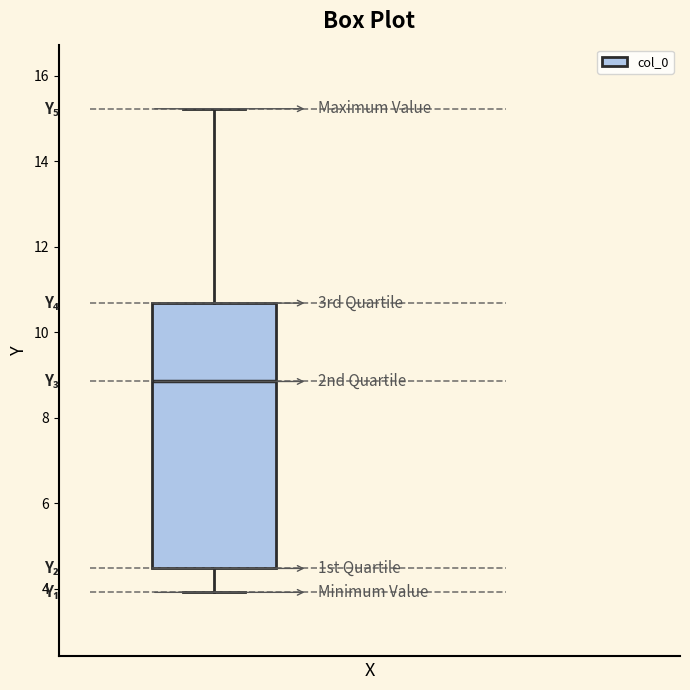

Where does the lower whisker of the box end on the y-axis? The values are not printed on the chart, so give them approximately, as read against the axis.

4.0